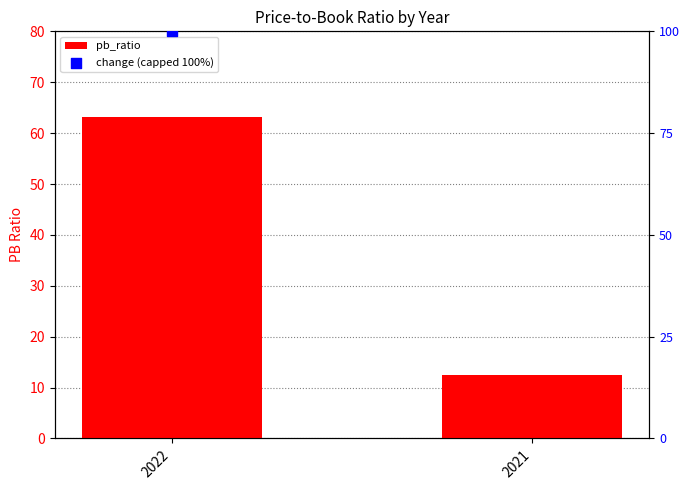

Approximately how many times larger is the value at 2021 compared to 2022?

0.2